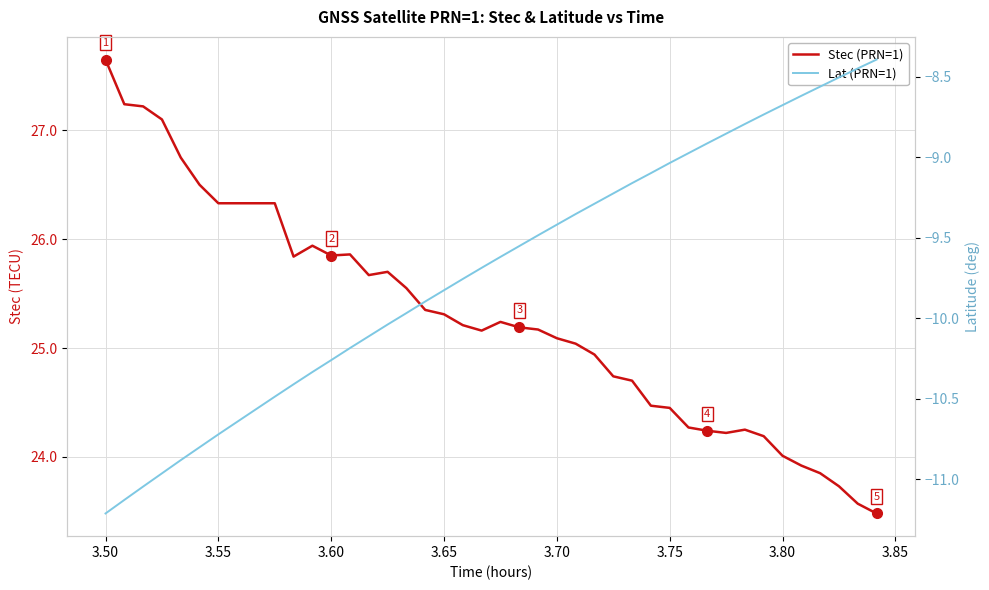

What are all the series names shown in the legend?

Stec (PRN=1), Lat (PRN=1)